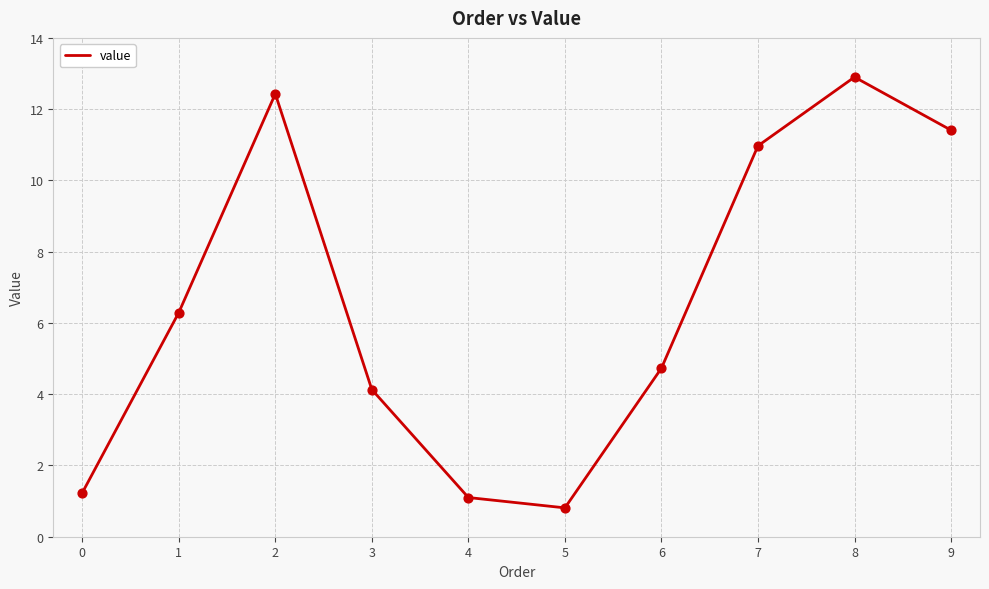

Approximately how many times larger is the value at 0 compared to 8?

0.1